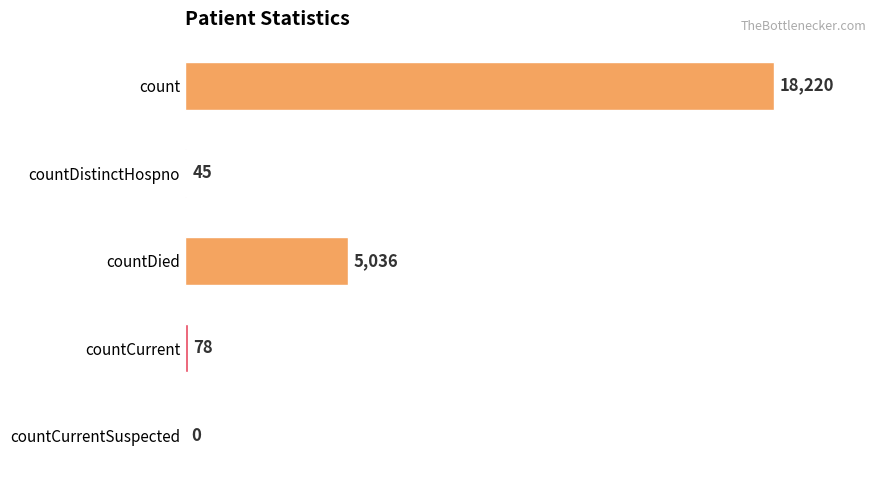

What is the change in value from countDied to countCurrent?

-4958